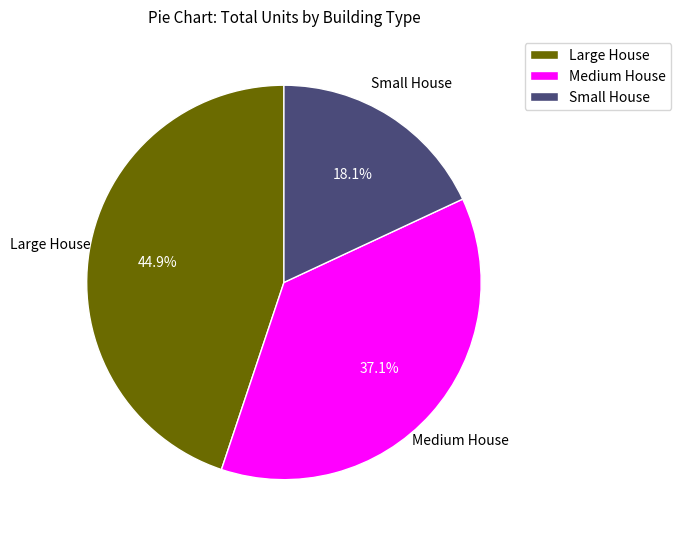

To the nearest percent, what is the difference between the largest and smallest slice percentages?

27%